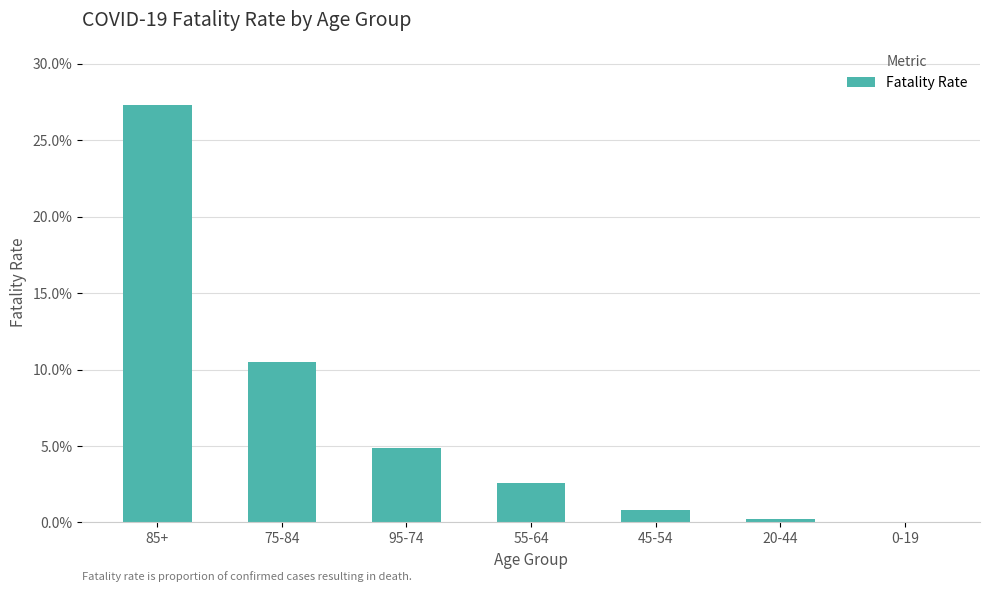

The value at 45-54 is 0.0. True or false?

False